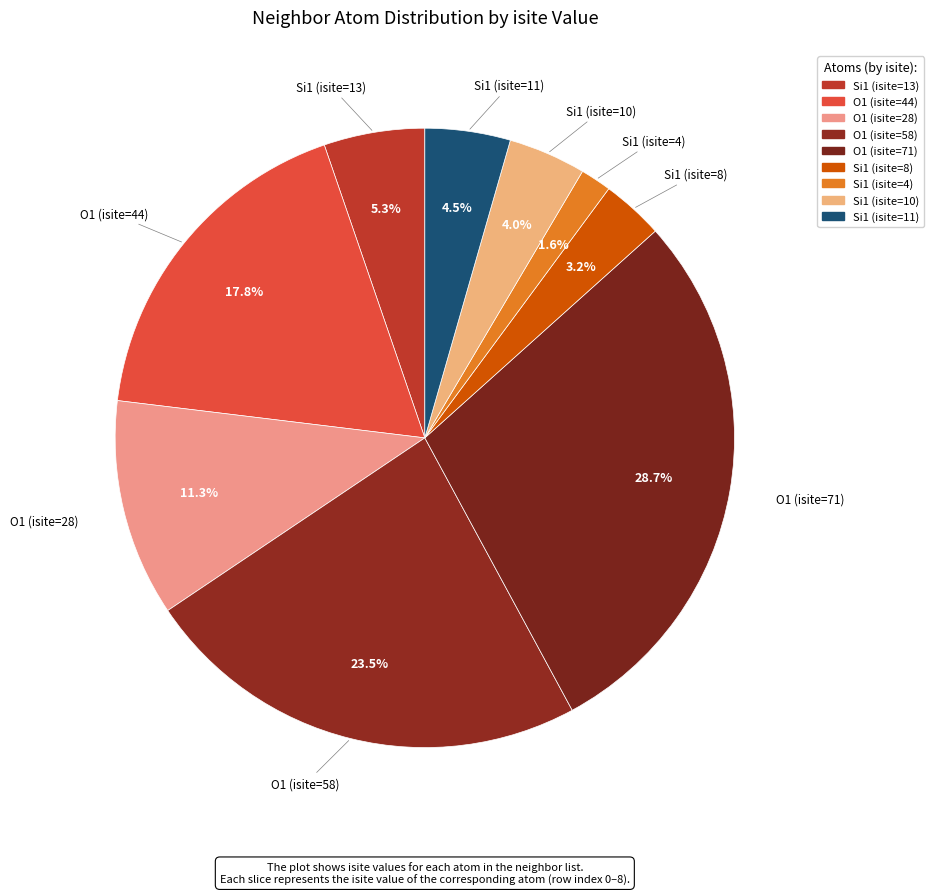

Count the number of slices in the pie.

9